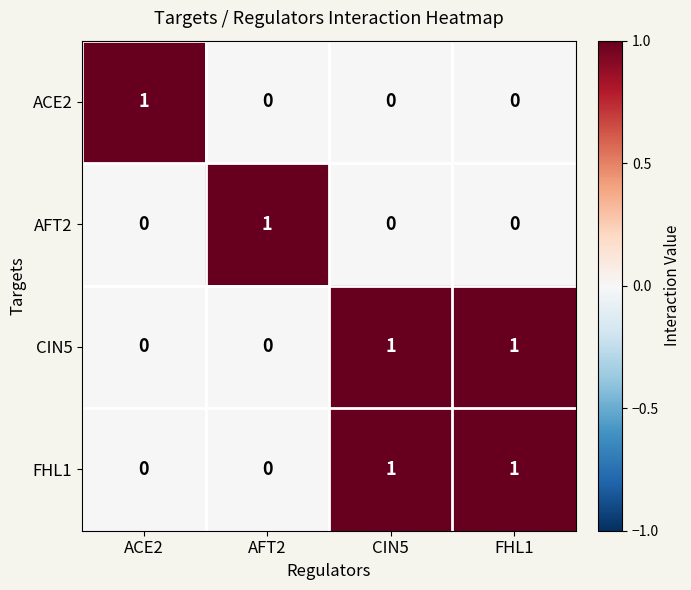

Count the CIN5 values in the range 0 to 1.

4